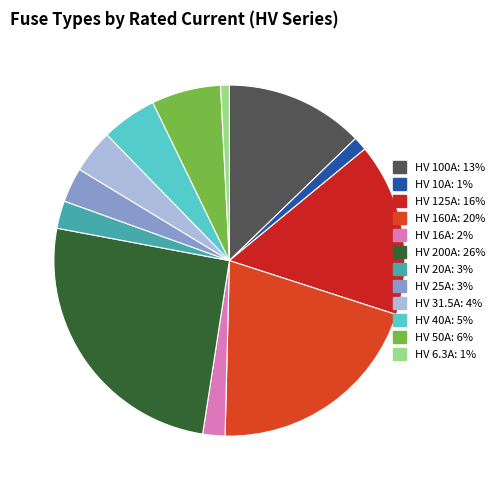

To the nearest percent, what is the difference between the HV 125A and HV 200A slice percentages?

10%